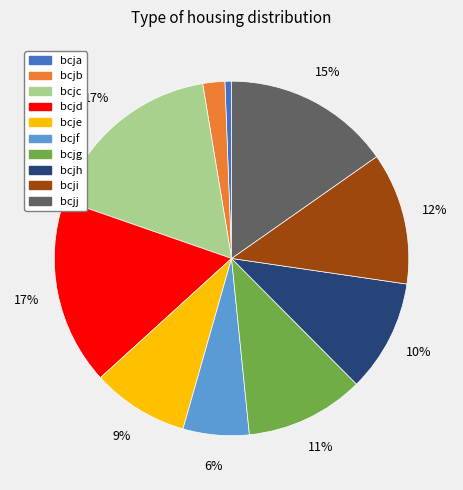

Which has a higher value, bcjd or bcja?

bcjd